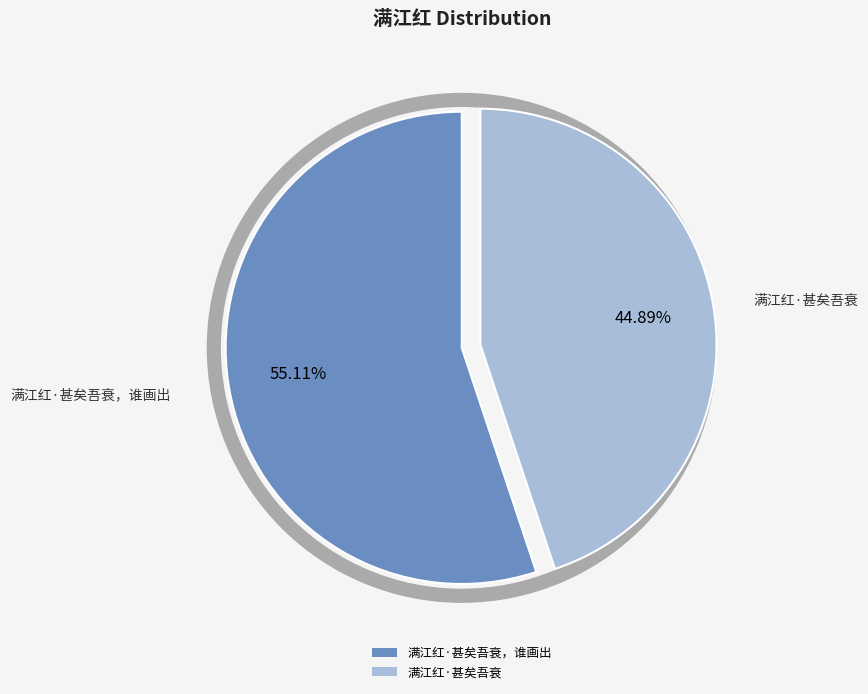

True or false: 满江红·甚矣吾衰，谁画出 accounts for 47% of the total.

False